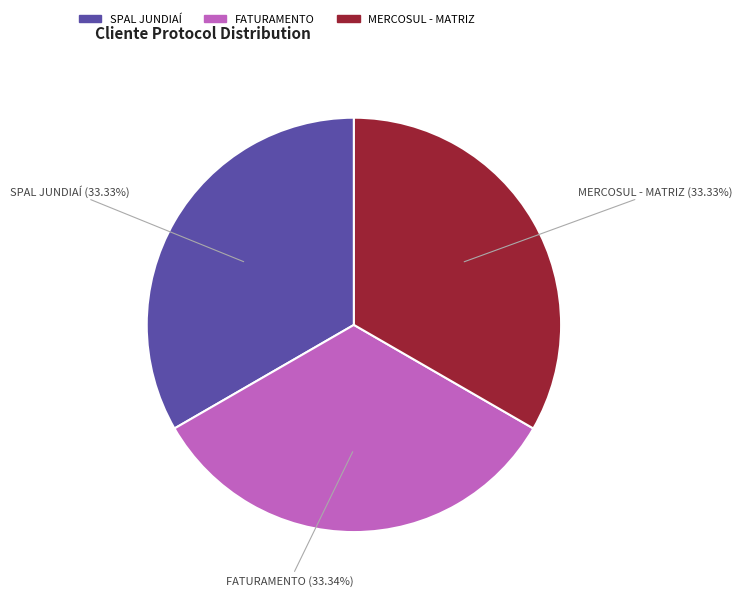

Approximately how many times larger is the value at FATURAMENTO compared to SPAL JUNDIAÍ?

1.0